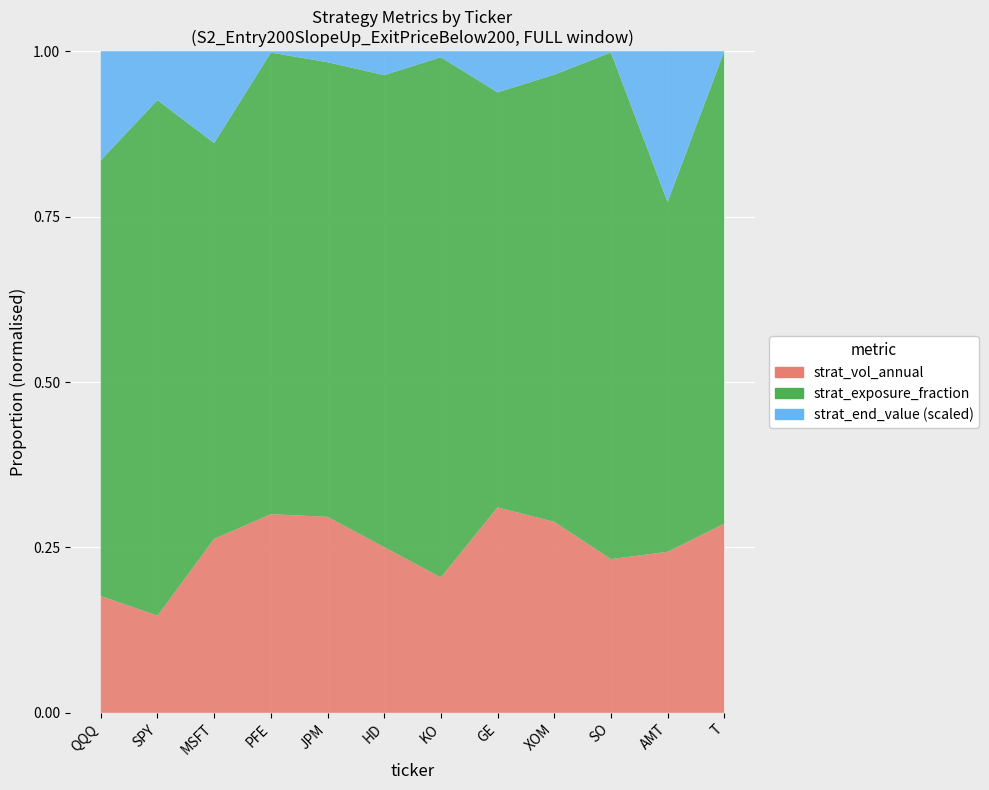

Reading left to right, transcribe all the data shown in this chart.

strat_end_value: QQQ=1166084.3	SPY=534869.4	MSFT=876402.7	PFE=121949.8	JPM=188199.3	HD=302485.0	KO=156650.0	GE=371542.0	XOM=260518.0	SO=123915.9	AMT=1593385.9	T=114972.8
strat_vol_annual: QQQ=0.2	SPY=0.1	MSFT=0.2	PFE=0.1	JPM=0.2	HD=0.2	KO=0.1	GE=0.2	XOM=0.2	SO=0.1	AMT=0.2	T=0.1
strat_exposure_fraction: QQQ=0.7	SPY=0.7	MSFT=0.6	PFE=0.5	JPM=0.6	HD=0.7	KO=0.6	GE=0.5	XOM=0.5	SO=0.6	AMT=0.7	T=0.5